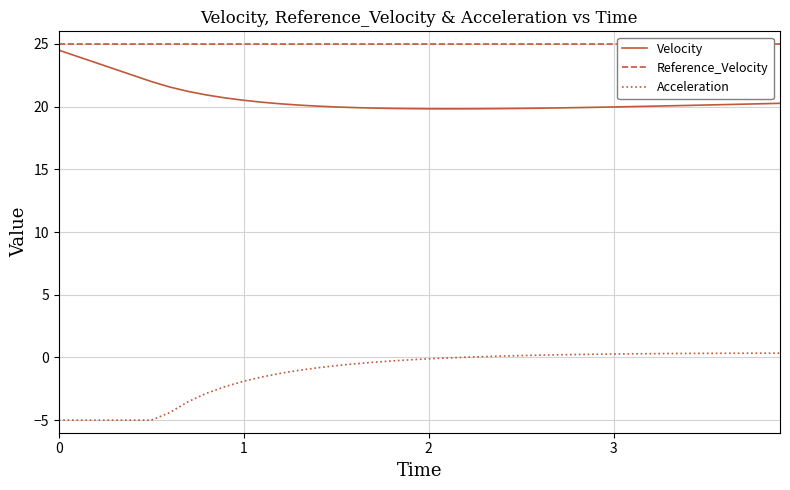

True or false: Acceleration and Velocity cross at least once.

False